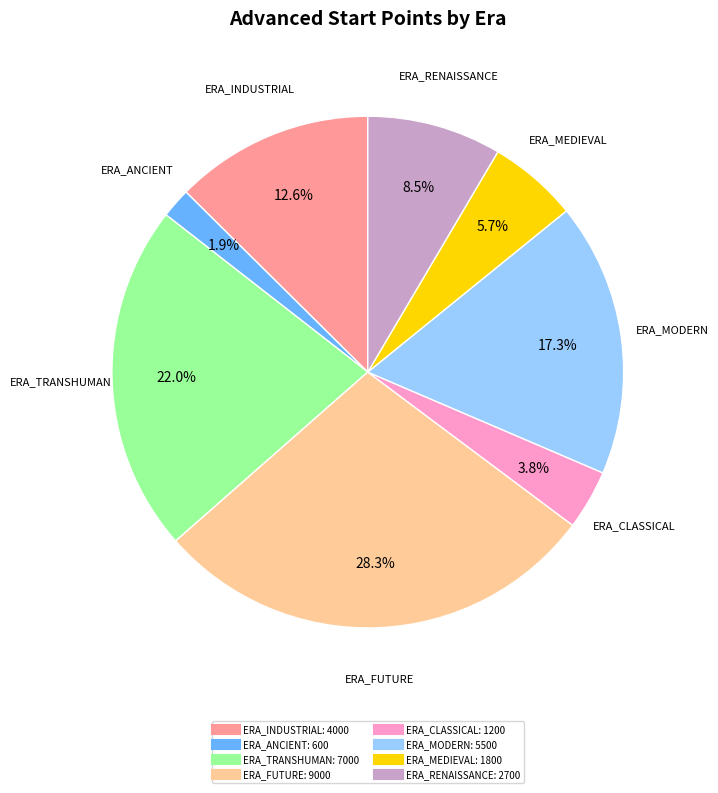

Count the number of slices in the pie.

8